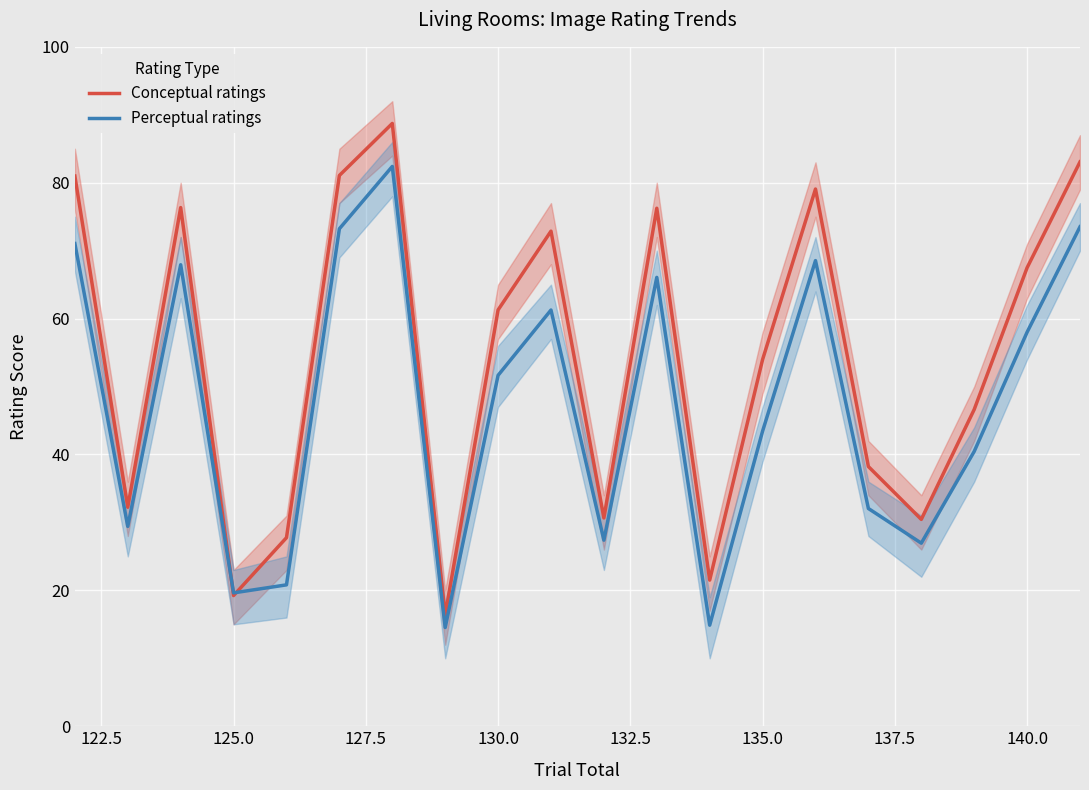

After their last crossing, which series has the higher values: Perceptual ratings or Conceptual ratings?

Conceptual ratings